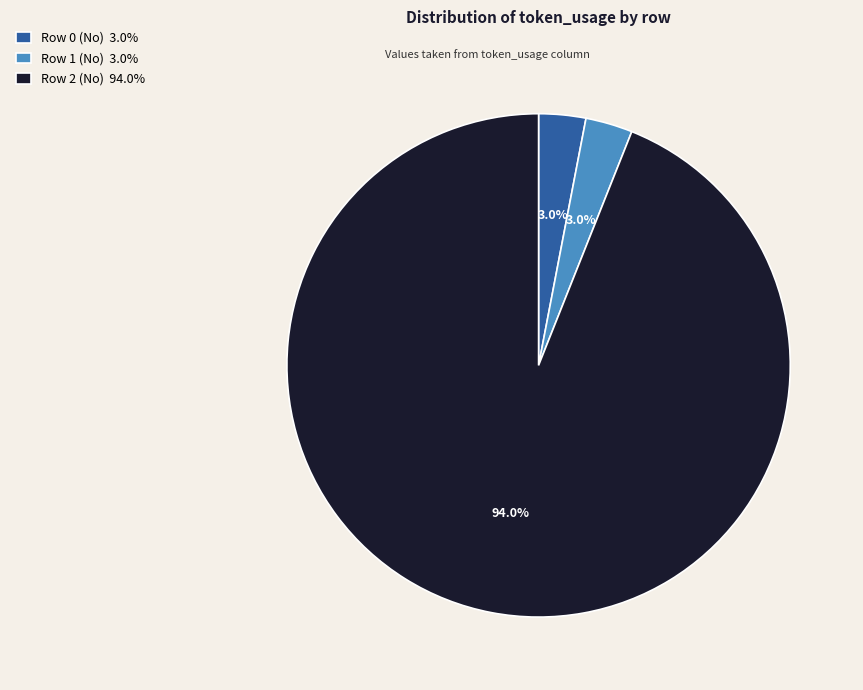

How many segments does this pie chart have?

3